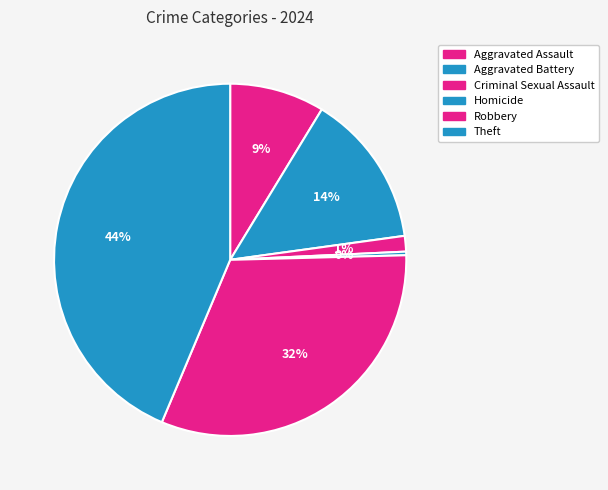

How many slices are in this pie chart?

6